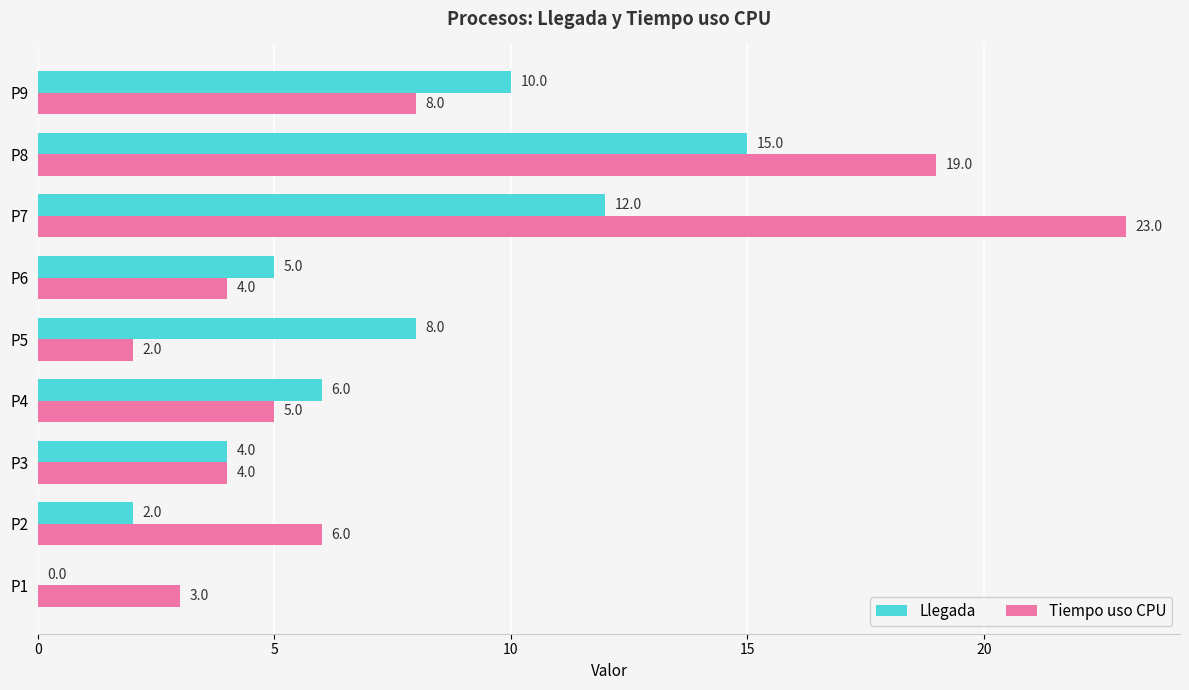

At which label is Llegada closest to 7?

P4